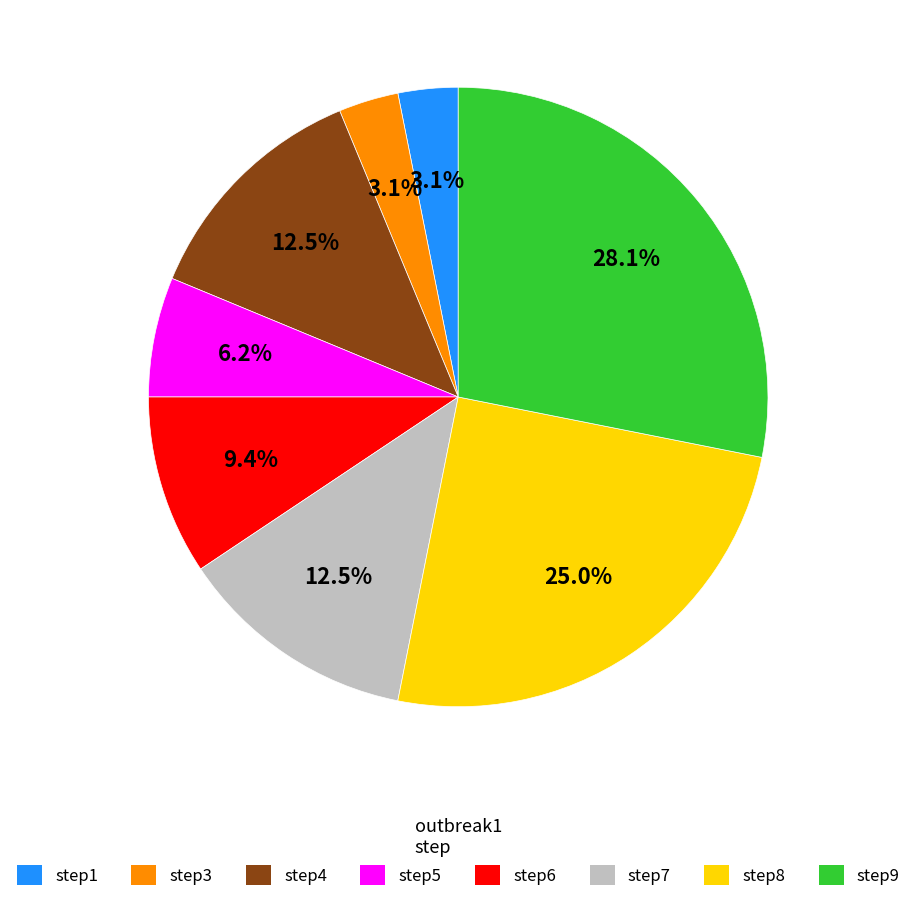

How many segments does this pie chart have?

8